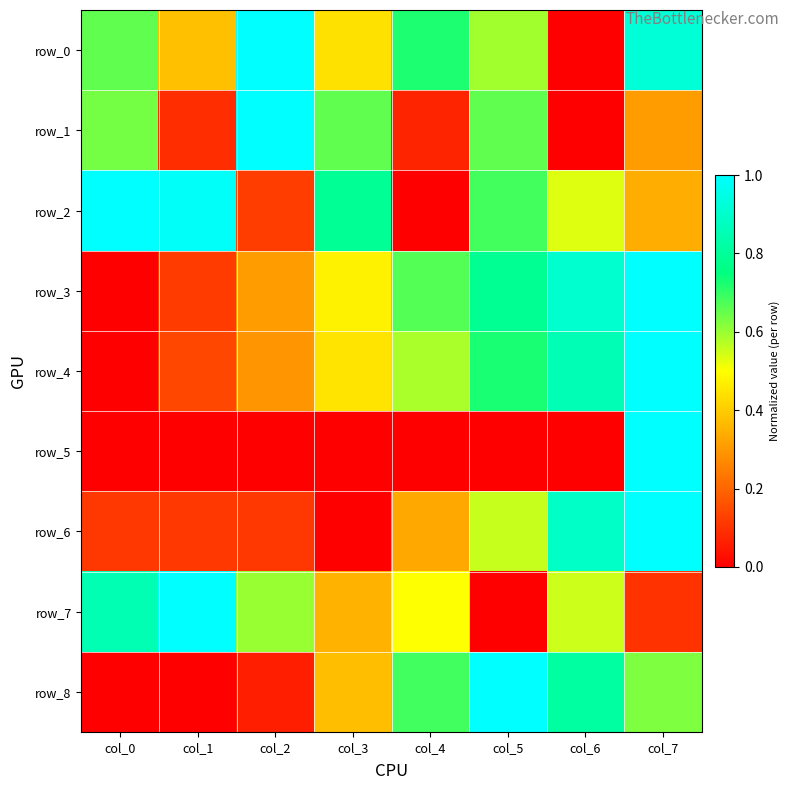

At how many categories does at least one series exceed 0?

8